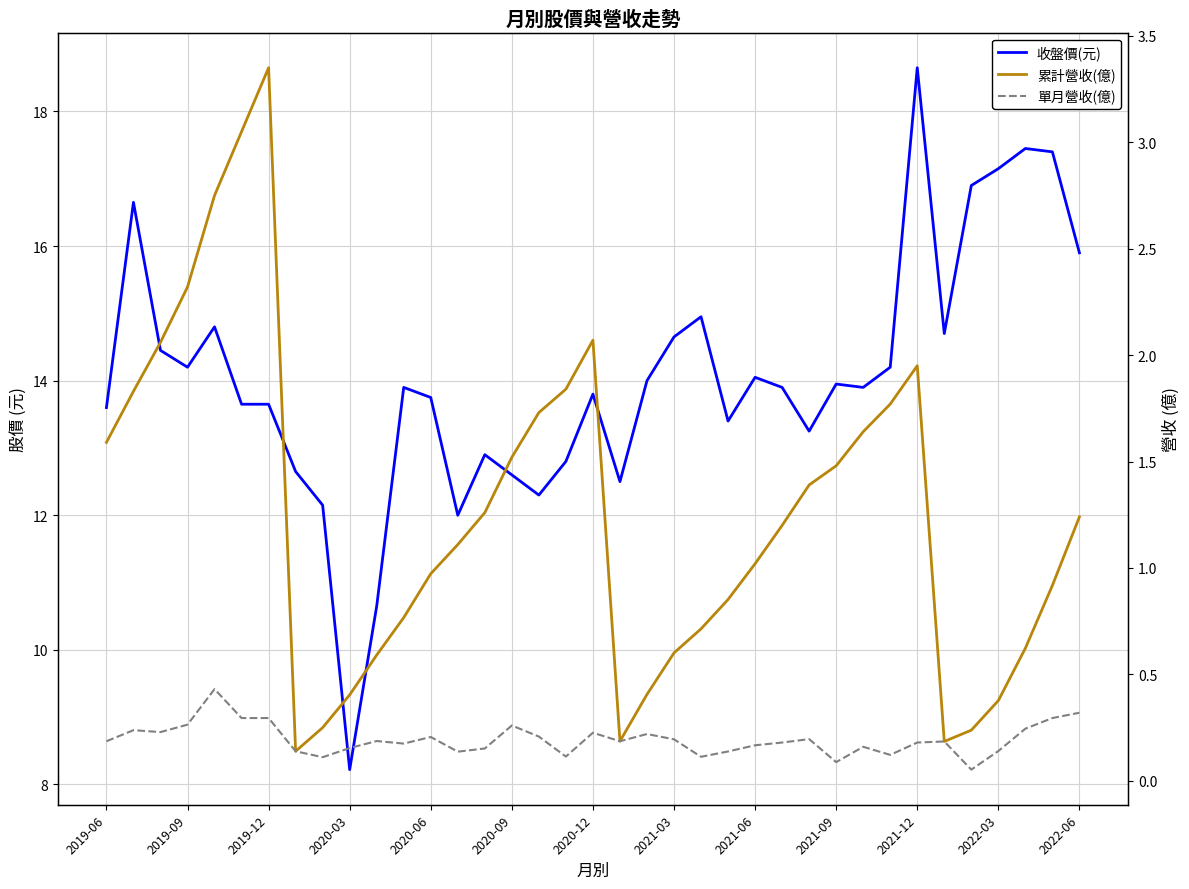

What are all the series names shown in the legend?

收盤價(元), 累計營收(億), 單月營收(億)